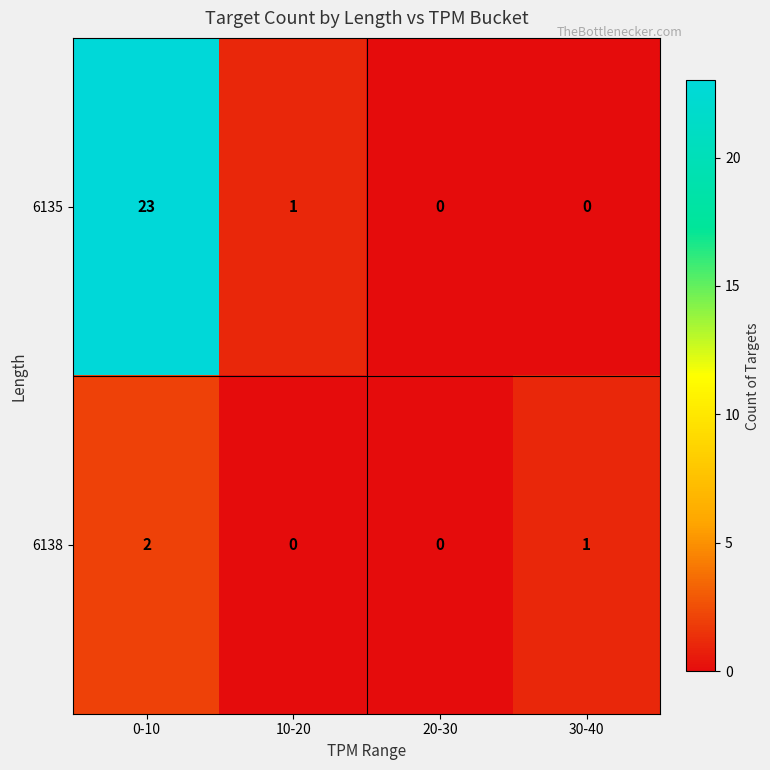

What is the sum of the 6135 values at 0-10 and 20-30?

23